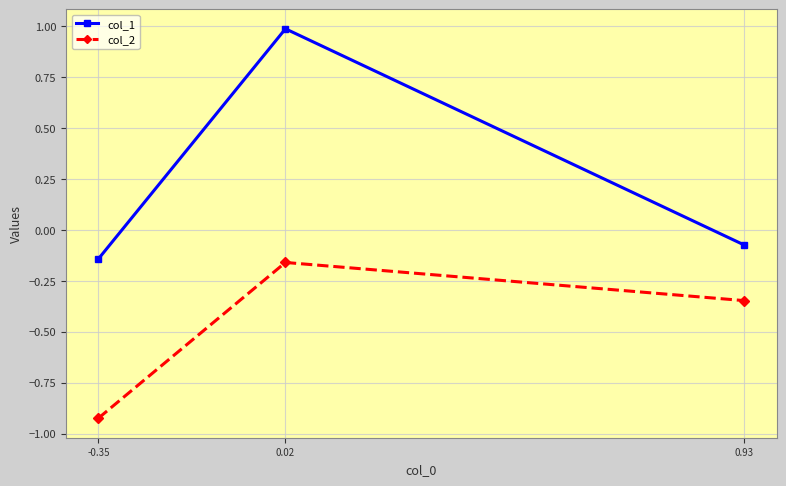

Which category has the lowest value in the col_1 series?

-0.35